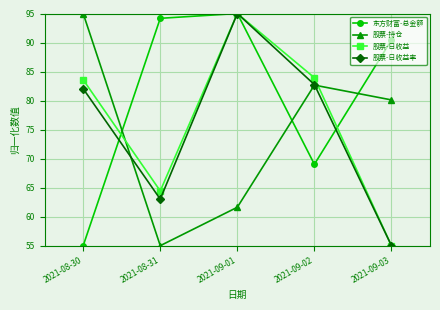

Reading left to right, what are all the values shown in this chart?

东方财富-总金额: 55.0	94.2	95.0	69.0	90.4
股票-持仓: 95.0	55.0	61.6	82.7	80.1
股票-日收益: 83.6	64.4	95.0	83.9	55.0
股票-日收益率: 82.0	63.0	95.0	82.8	55.0